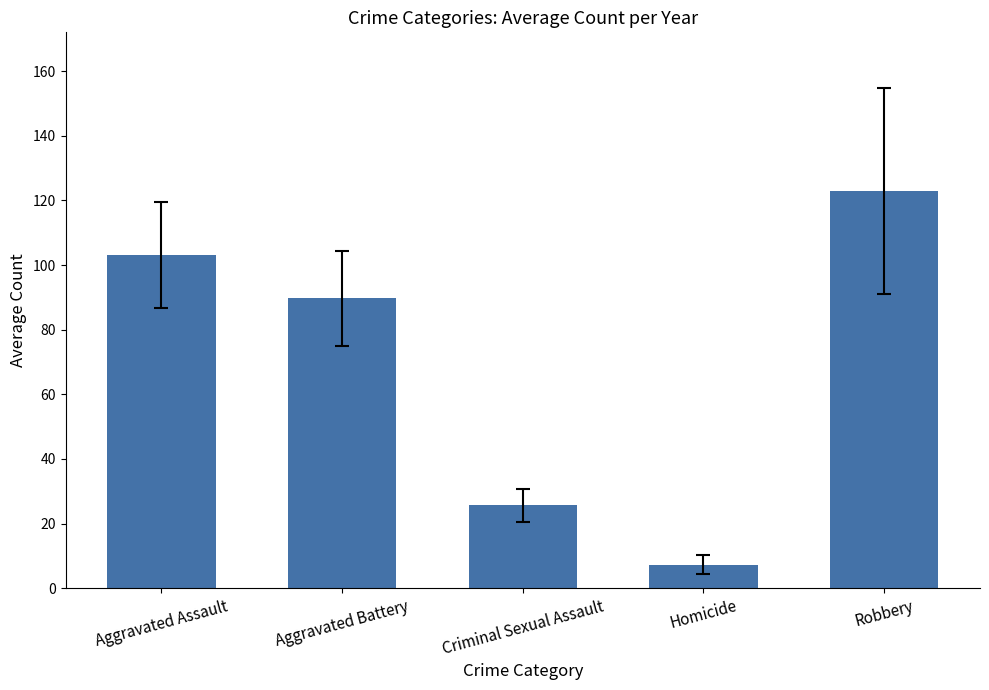

What is the label of the 2nd bar from the left?

Aggravated Battery